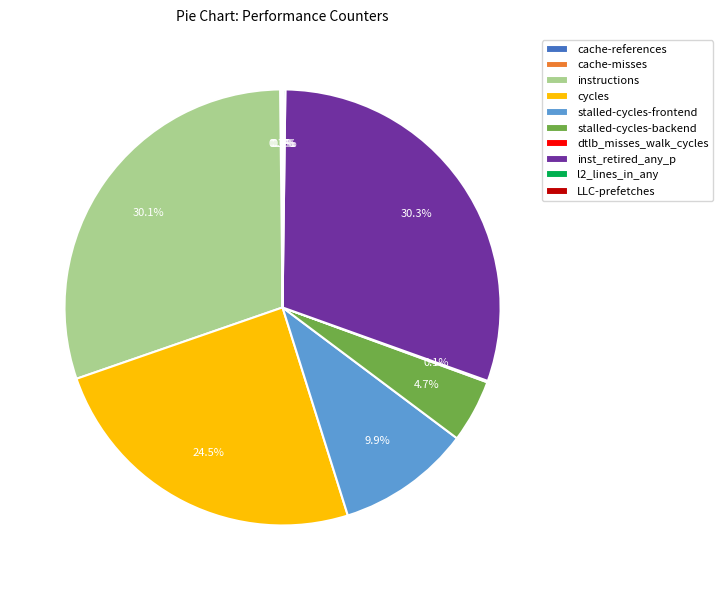

Is there any slice that represents more than half of the pie?

No